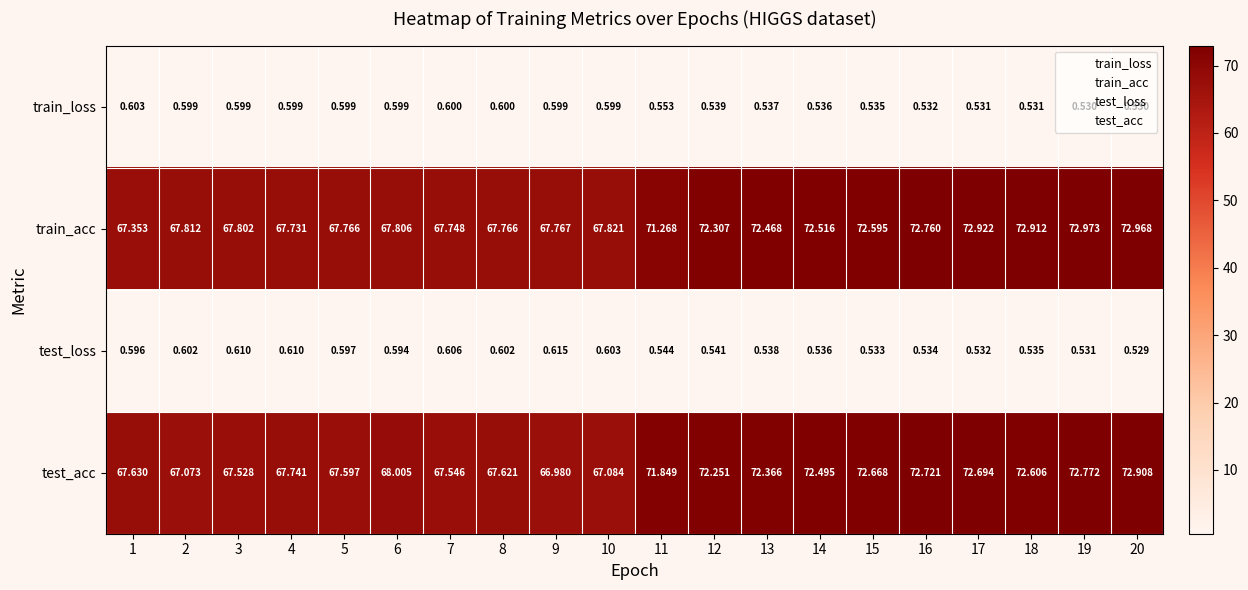

At which category is the sum across all series the highest?

20